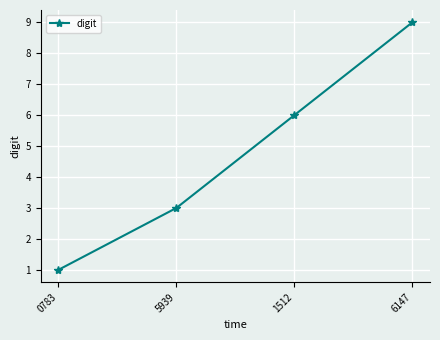

What is the average value?

5